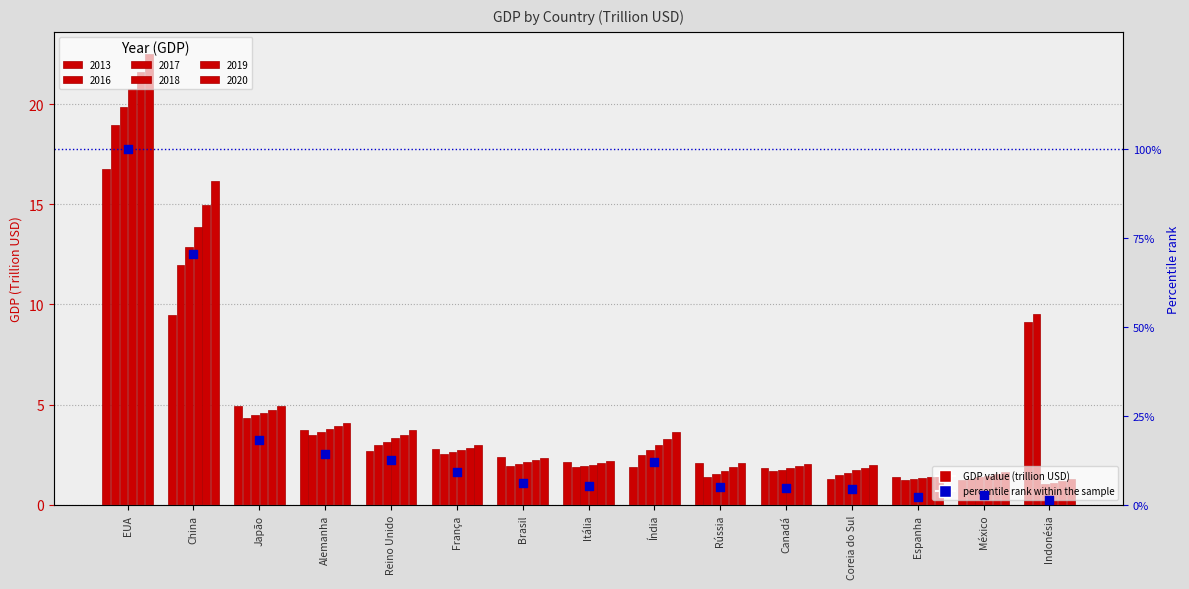

Which has a higher value, Japão or Índia?

Japão